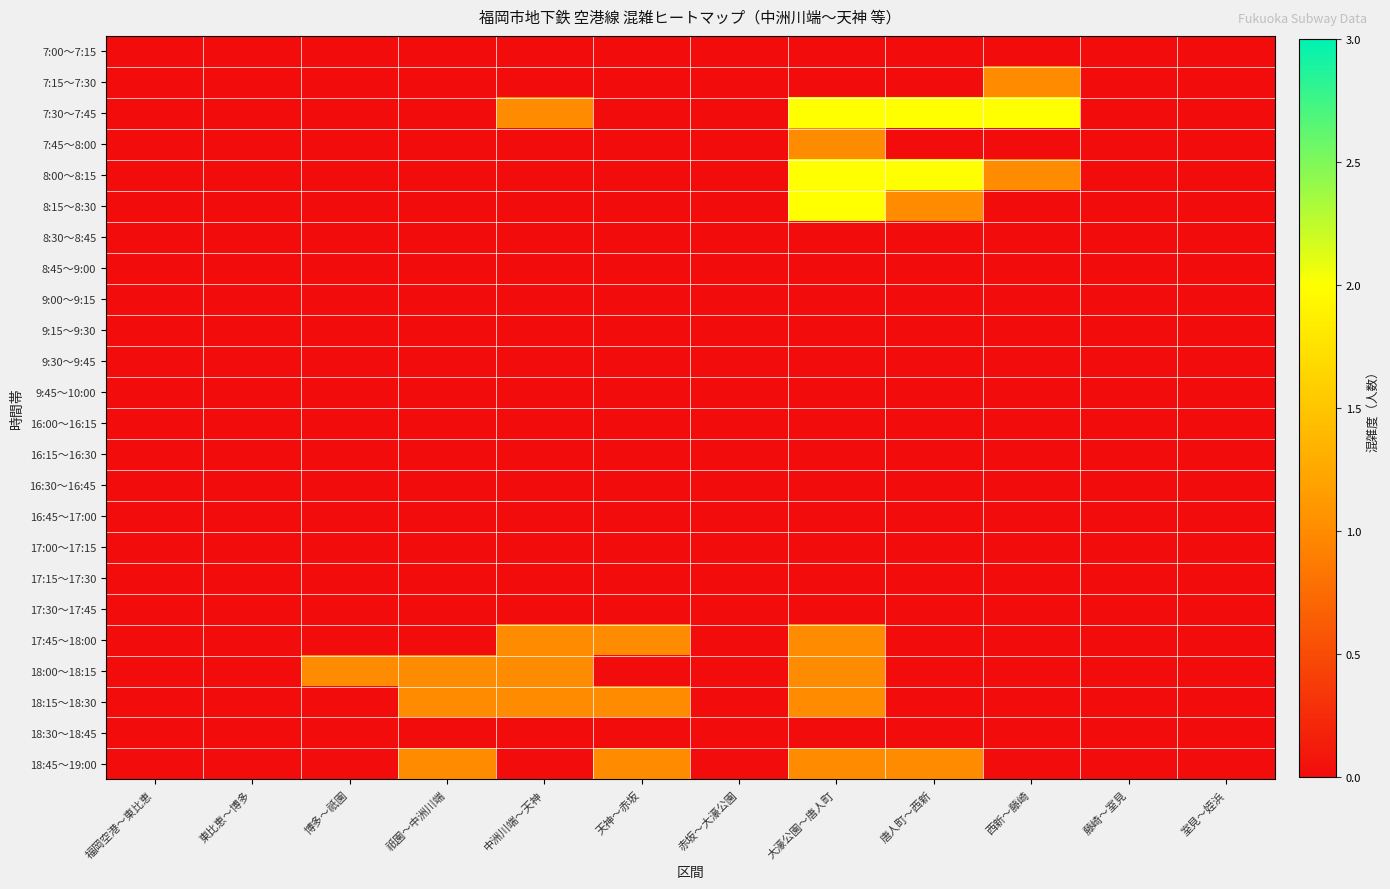

Between 中洲川端～天神 and 赤坂～大濠公園, which series saw the biggest shift?

7:30～7:45